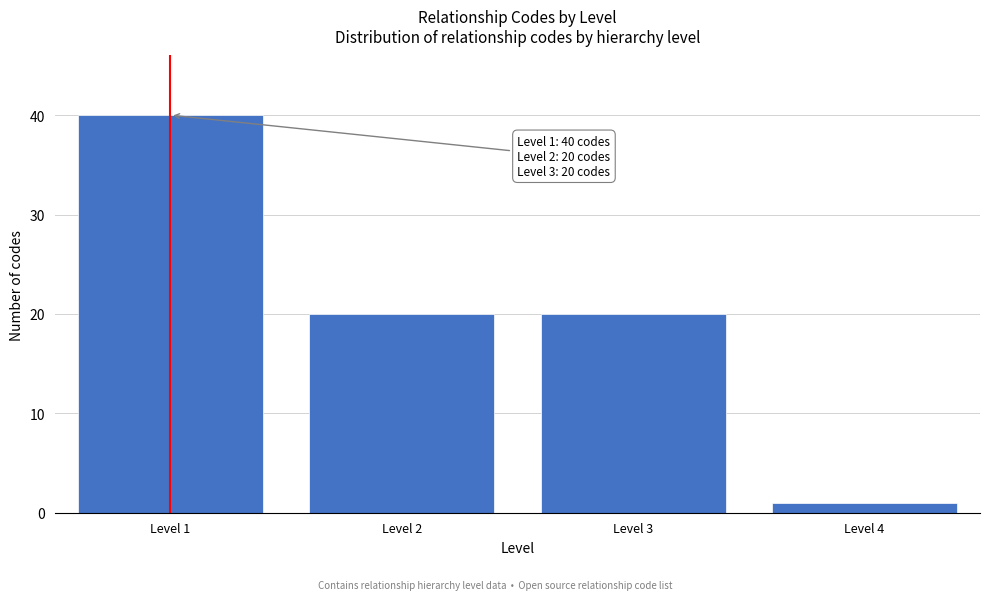

Reading left to right, extract all data points from this chart.

Level 1=40	Level 2=20	Level 3=20	Level 4=1